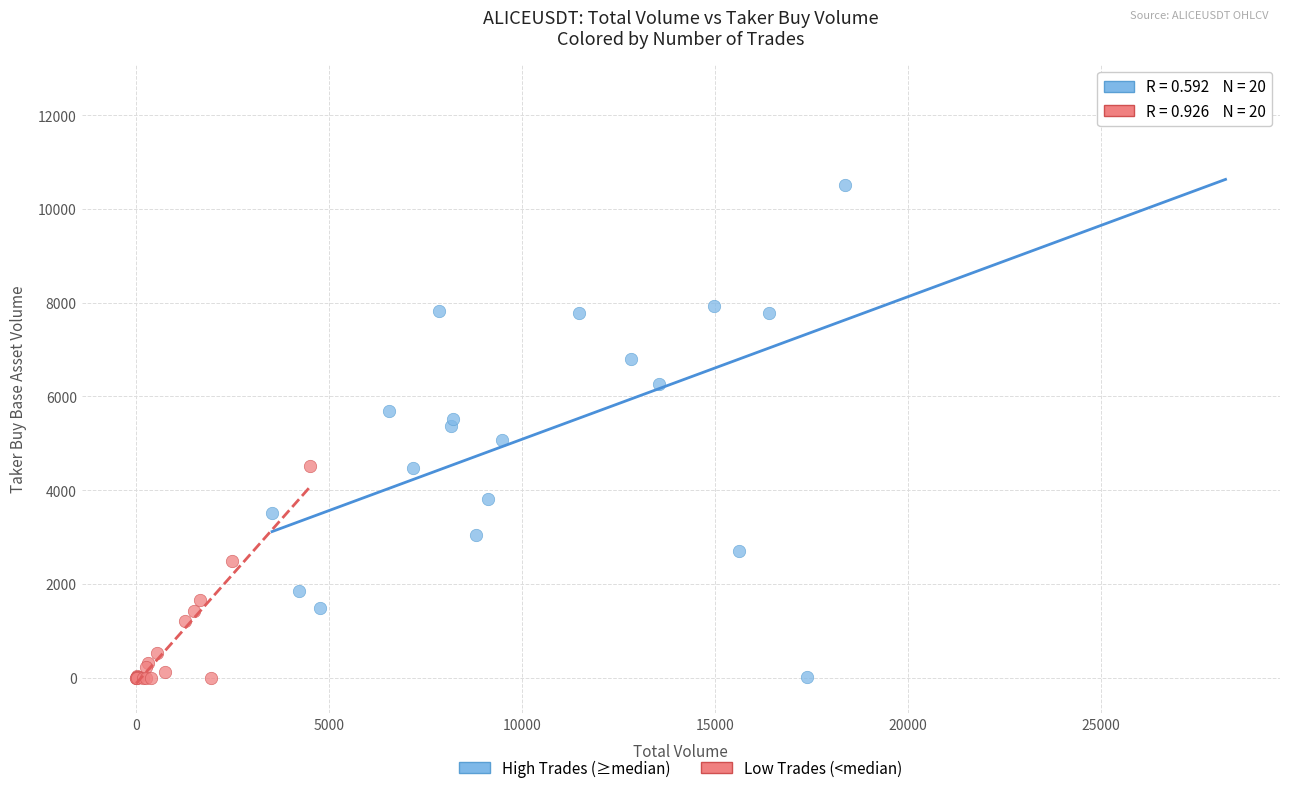

Which series contains the highest Y value?

High Trades (≥median)